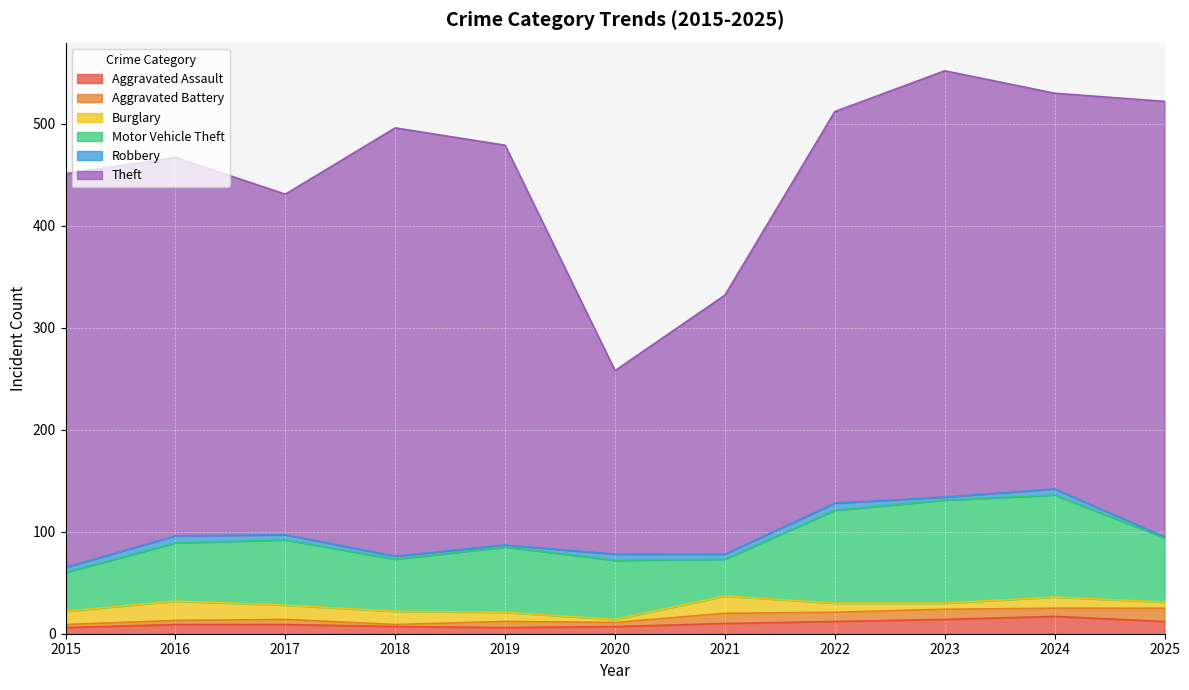

True or false: Burglary has a value of 11 at 2024.

True